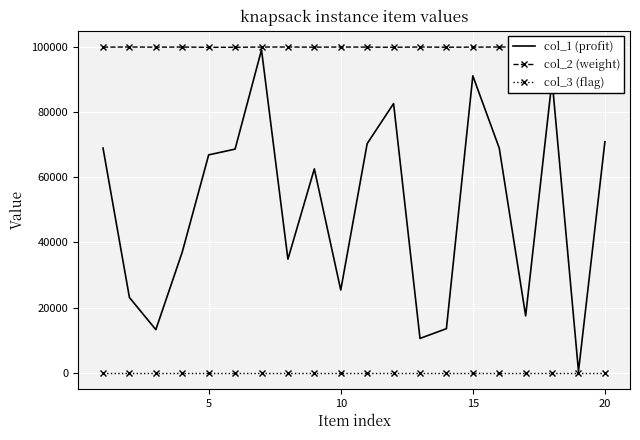

Which series has the largest total across all categories?

col_2 (weight)